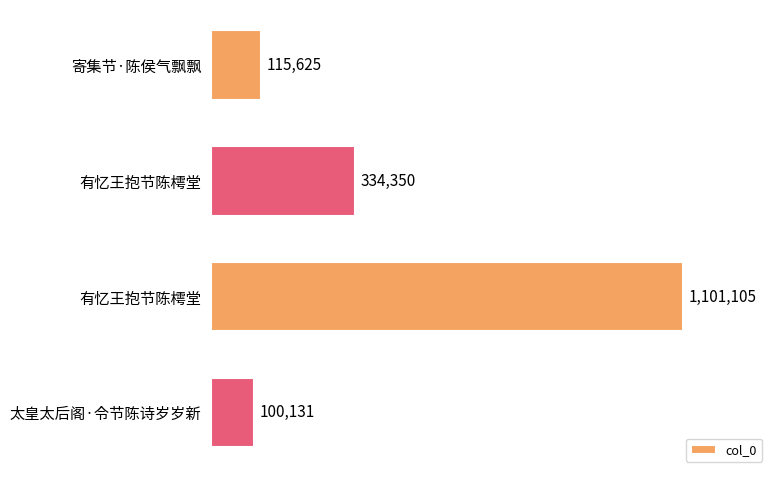

What is the smallest value displayed?

100131